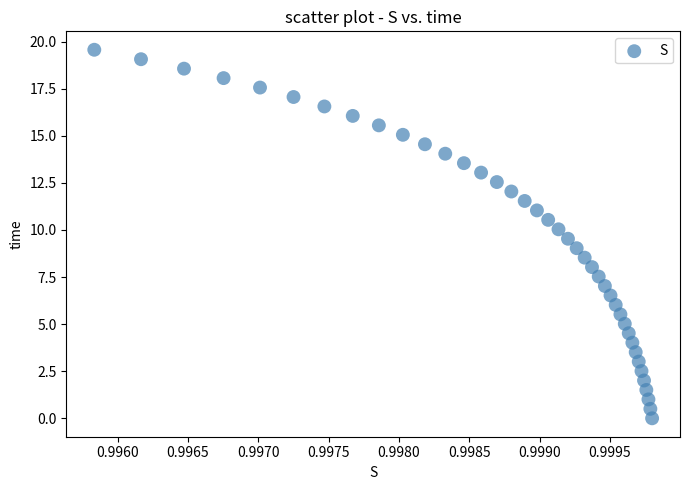

What is the range of Y values (max minus min)?

19.6